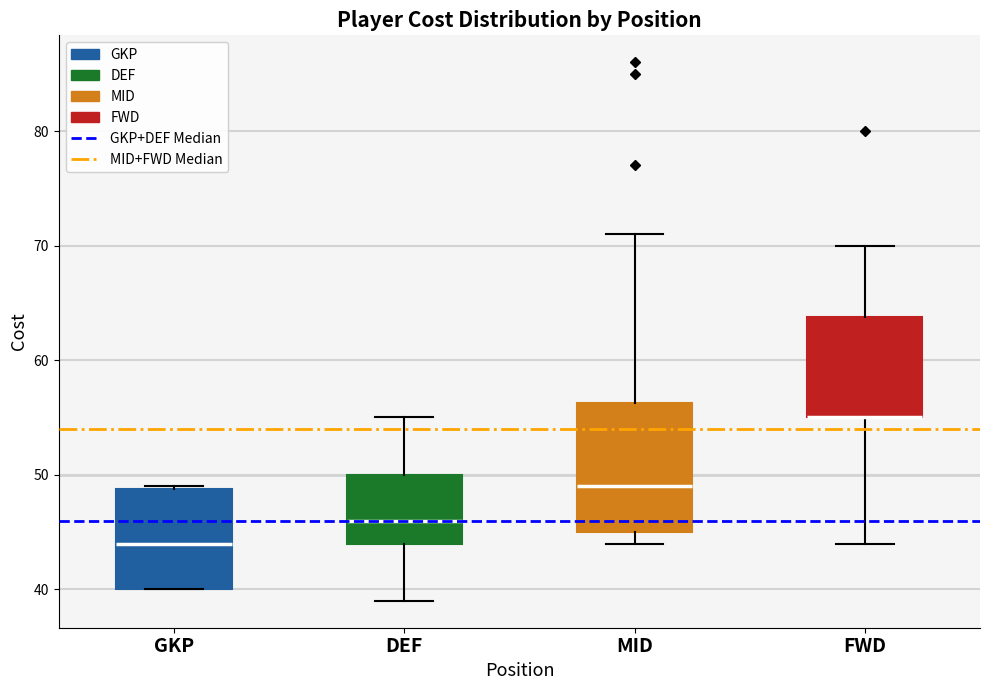

Comparing the boxes themselves (not the whiskers), which one is the tallest?

MID